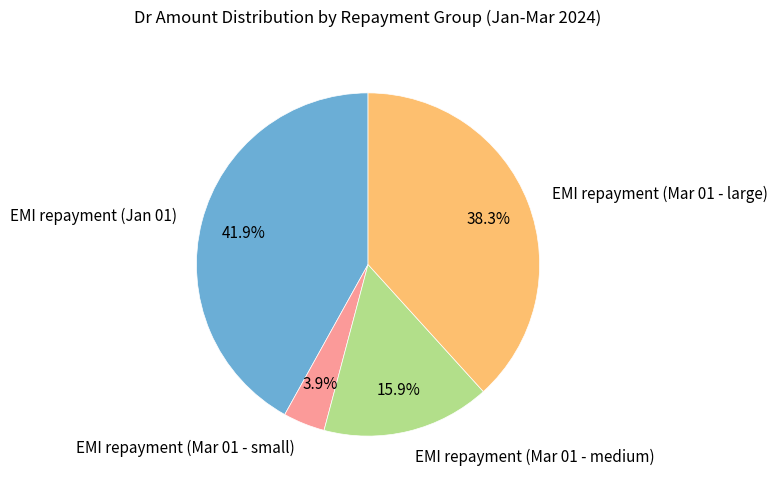

How many segments does this pie chart have?

4